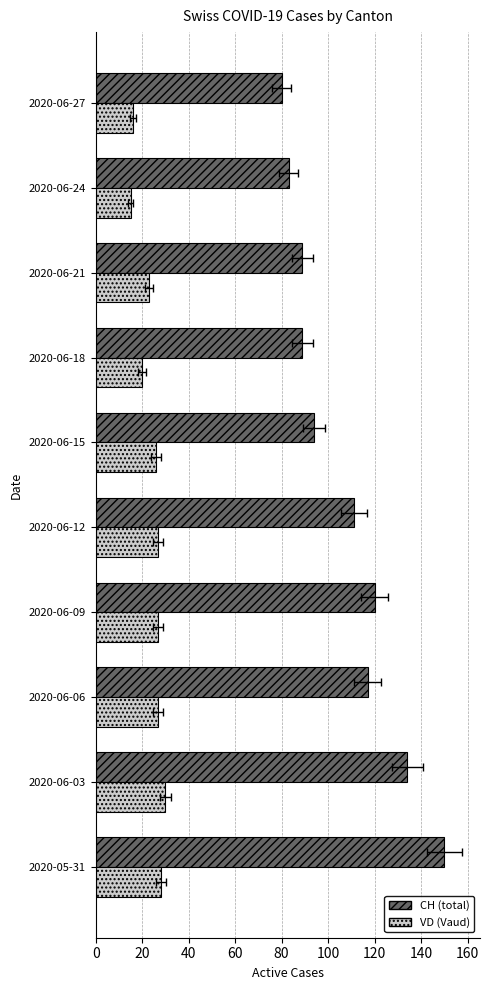

What are all the series names shown in the legend?

CH, VD